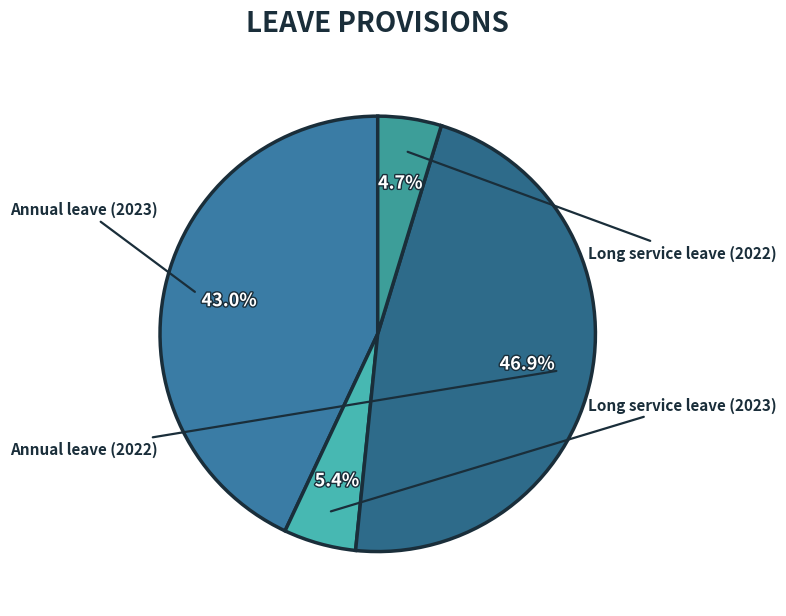

Count the number of slices in the pie.

4